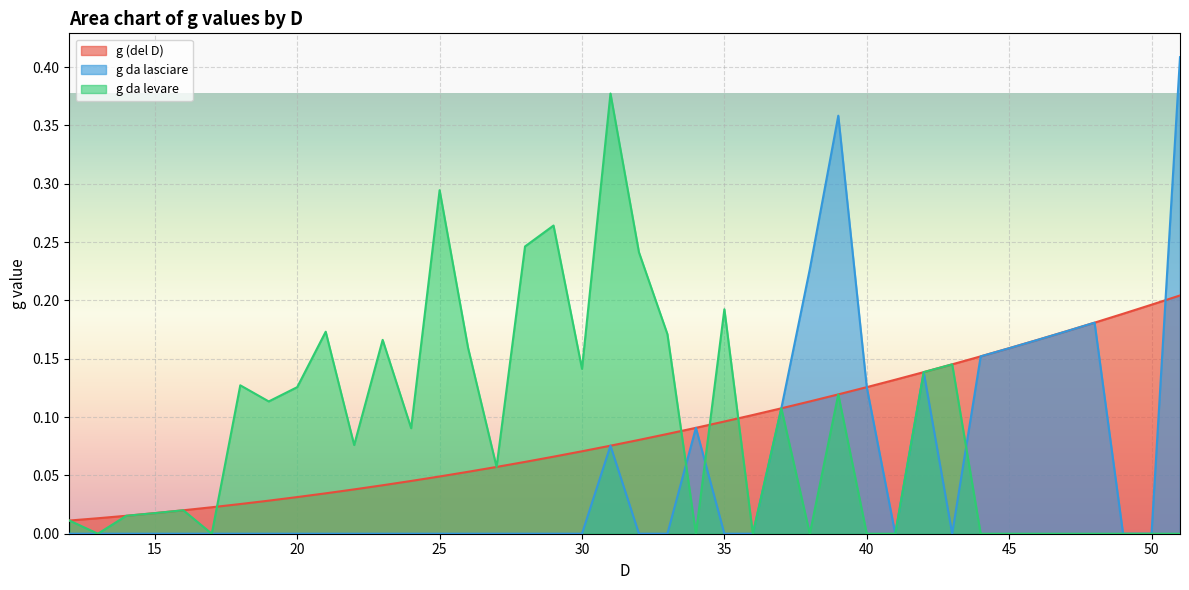

What is the greatest value displayed?

0.4